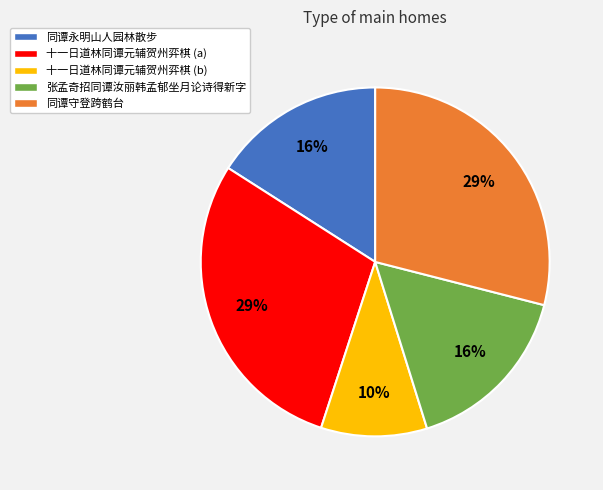

Does 同谭永明山人园林散步 account for over 50% of the chart?

No